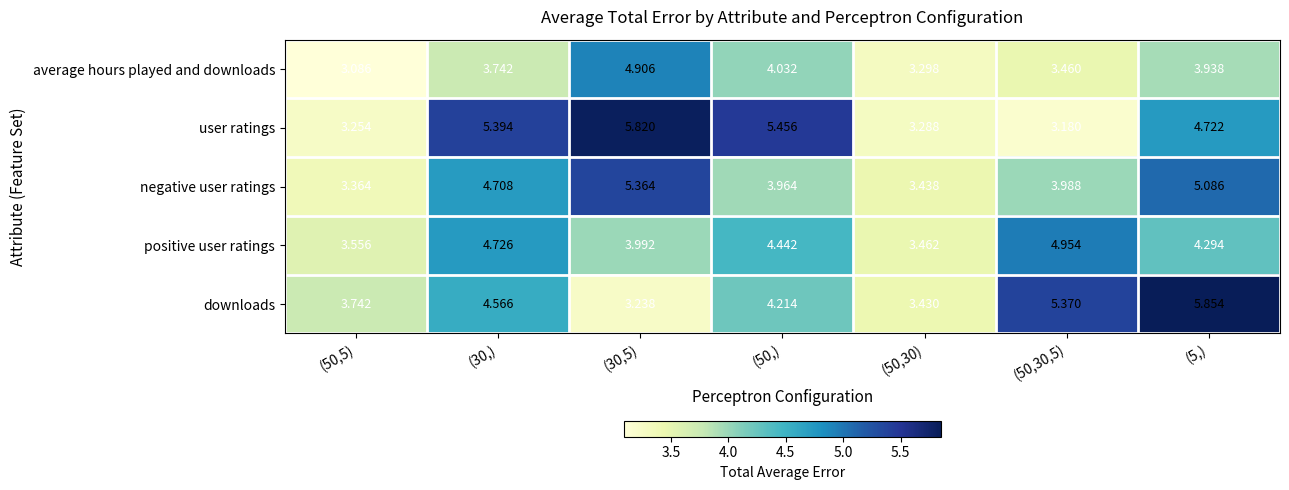

Which series has the largest range (max minus min)?

user ratings